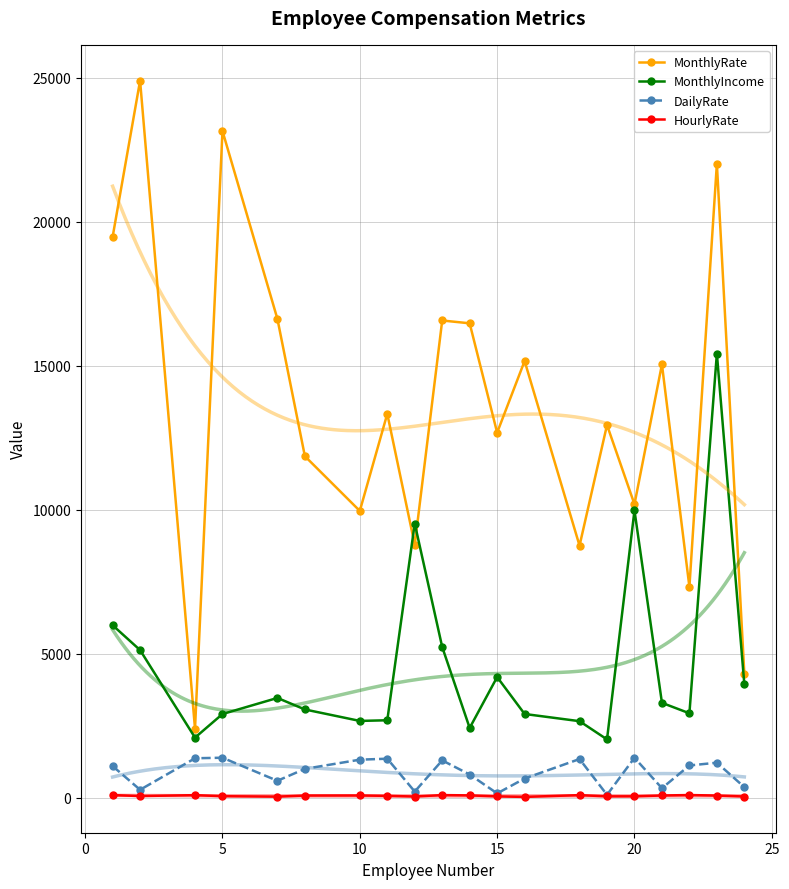

True or false: HourlyRate and MonthlyIncome intersect in this chart.

False